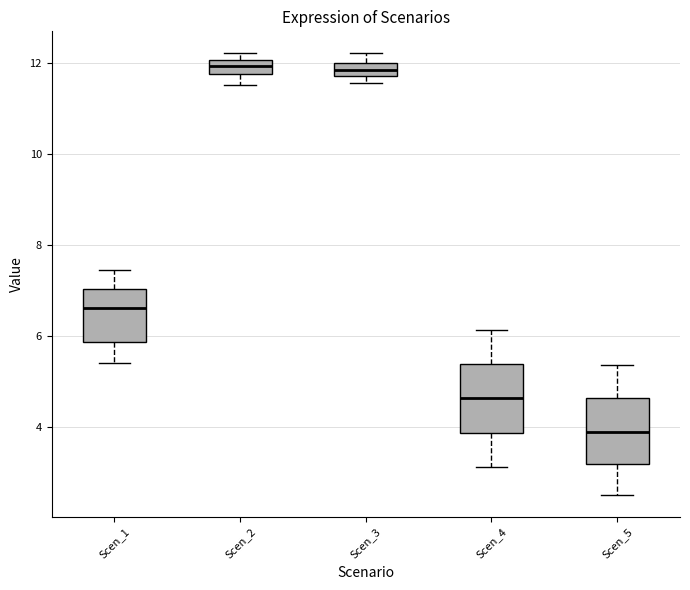

Where is the lower edge of the box for Scen_5 on the y-axis? The values are not printed on the chart, so give them approximately, as read against the axis.

3.2